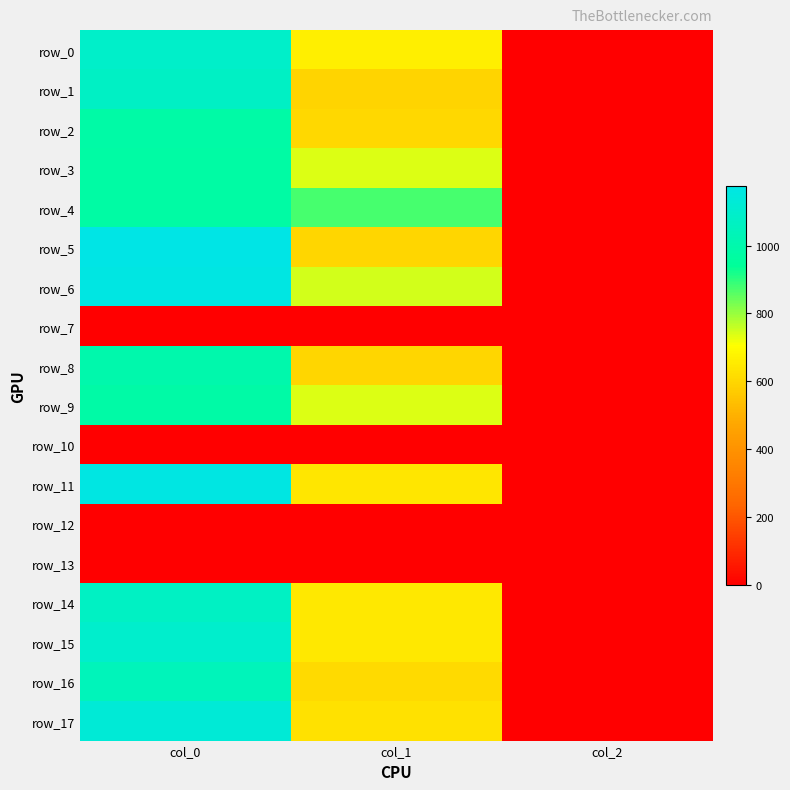

At which label does row_15 first exceed 648?

col_0